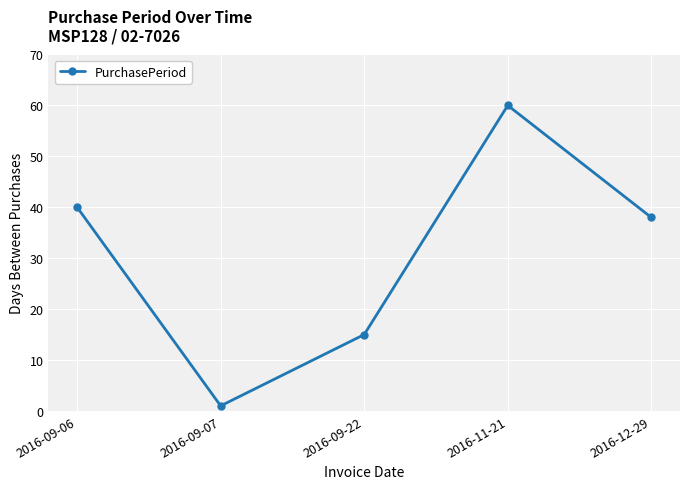

List the labels in order of value, largest first.

2016-11-21, 2016-09-06, 2016-12-29, 2016-09-22, 2016-09-07